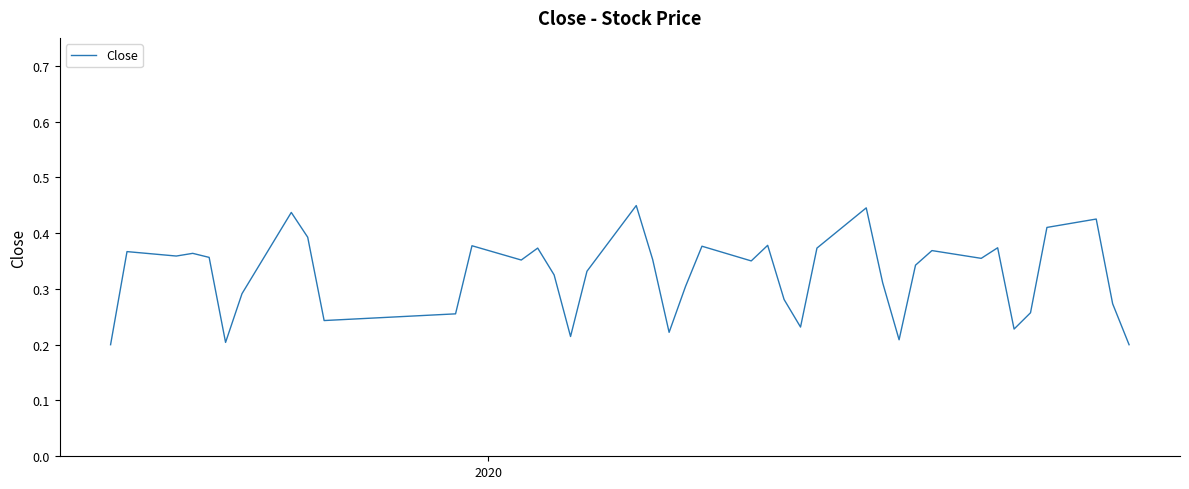

How many series are shown in this chart?

1